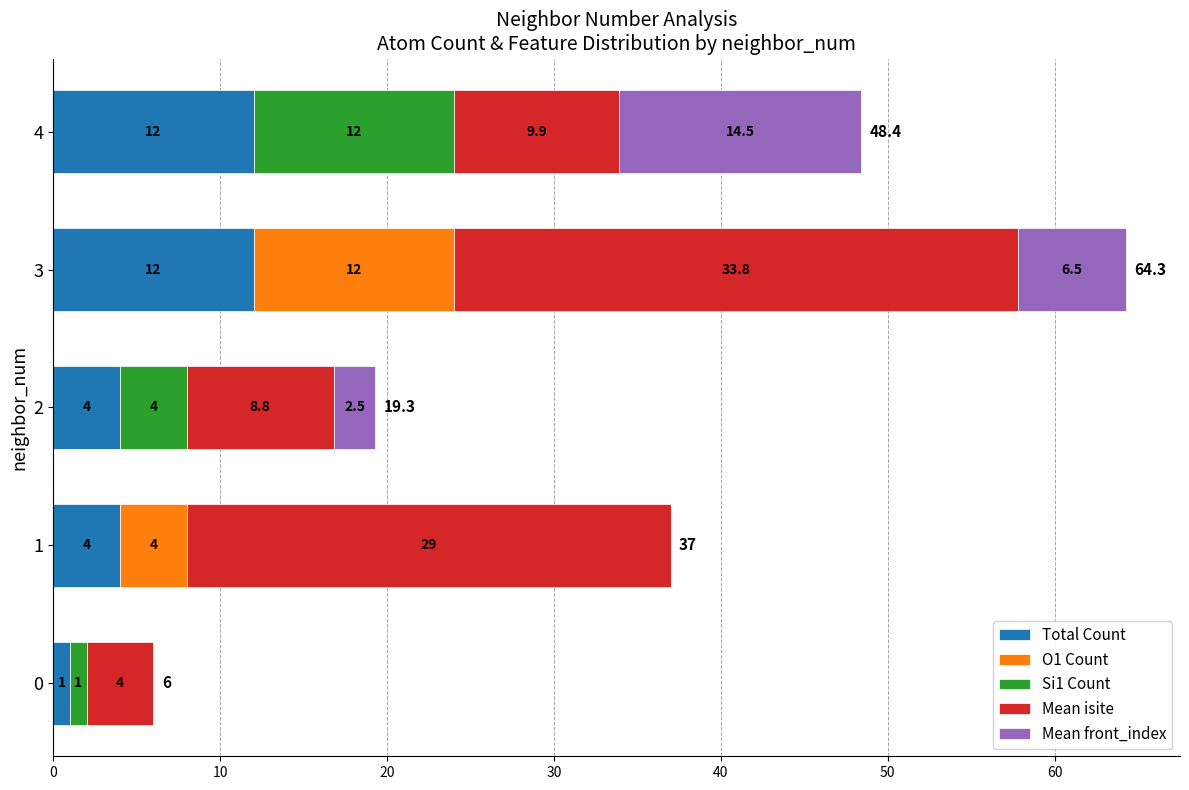

At which category is the sum across all series the highest?

3